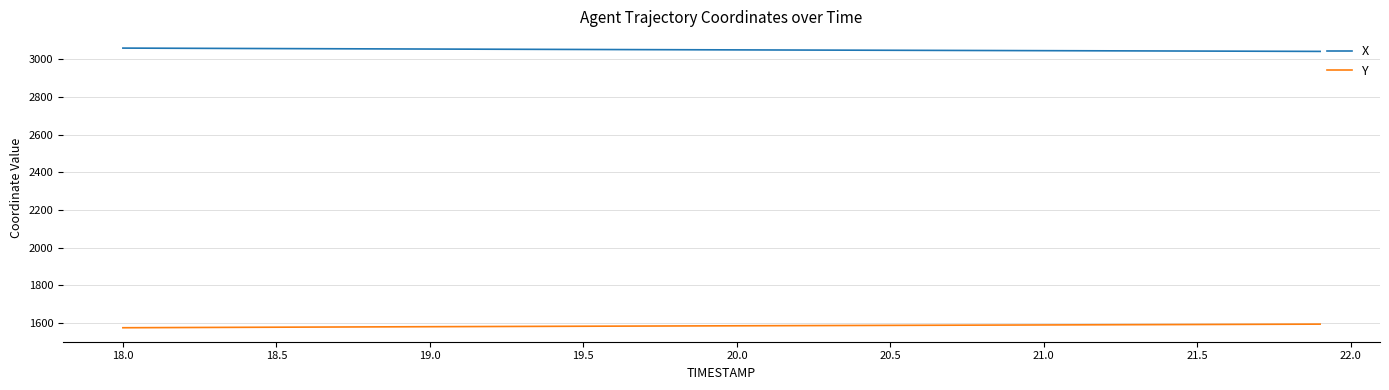

Rank the series by their maximum value, from lowest to highest.

Y, X